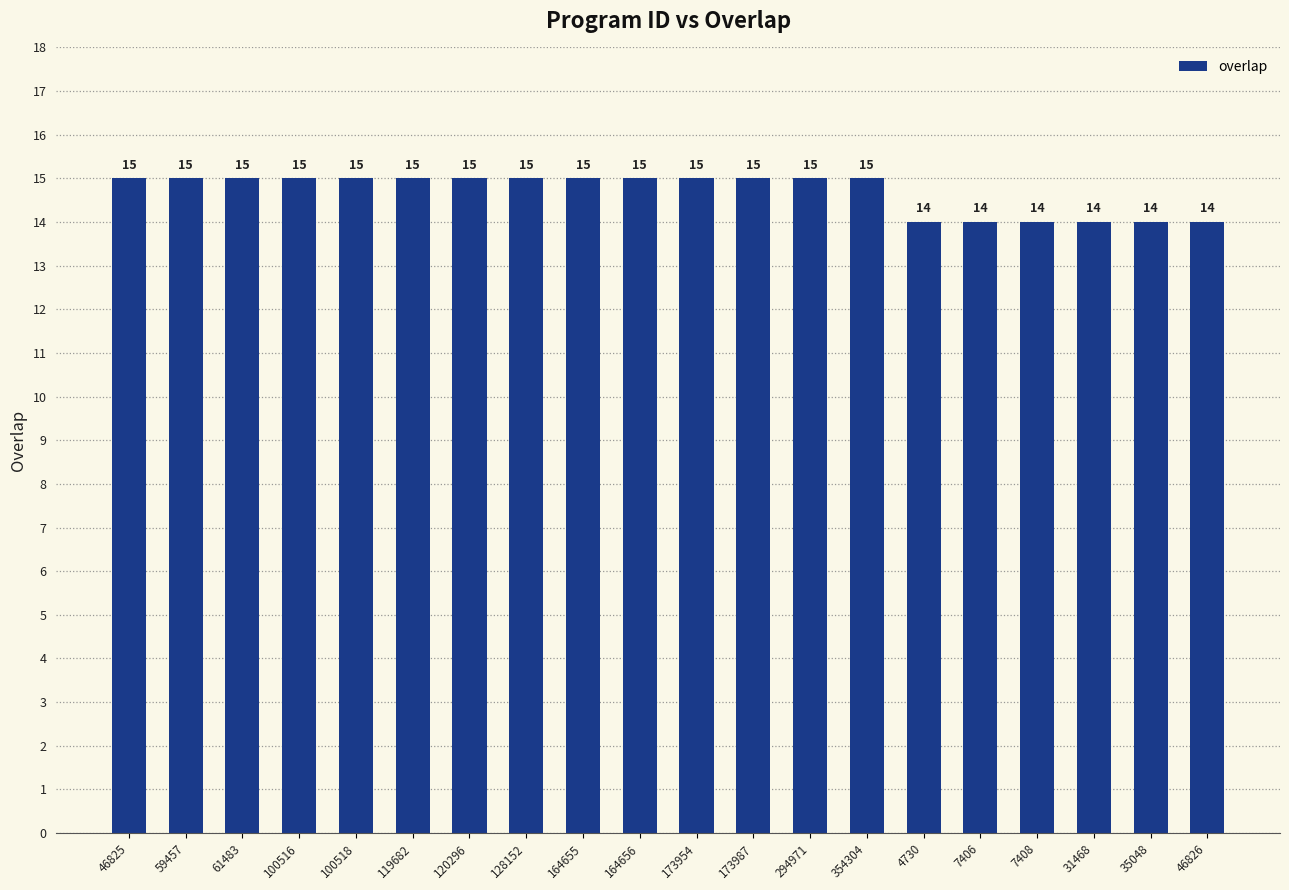

What value does the data have at 294971?

15